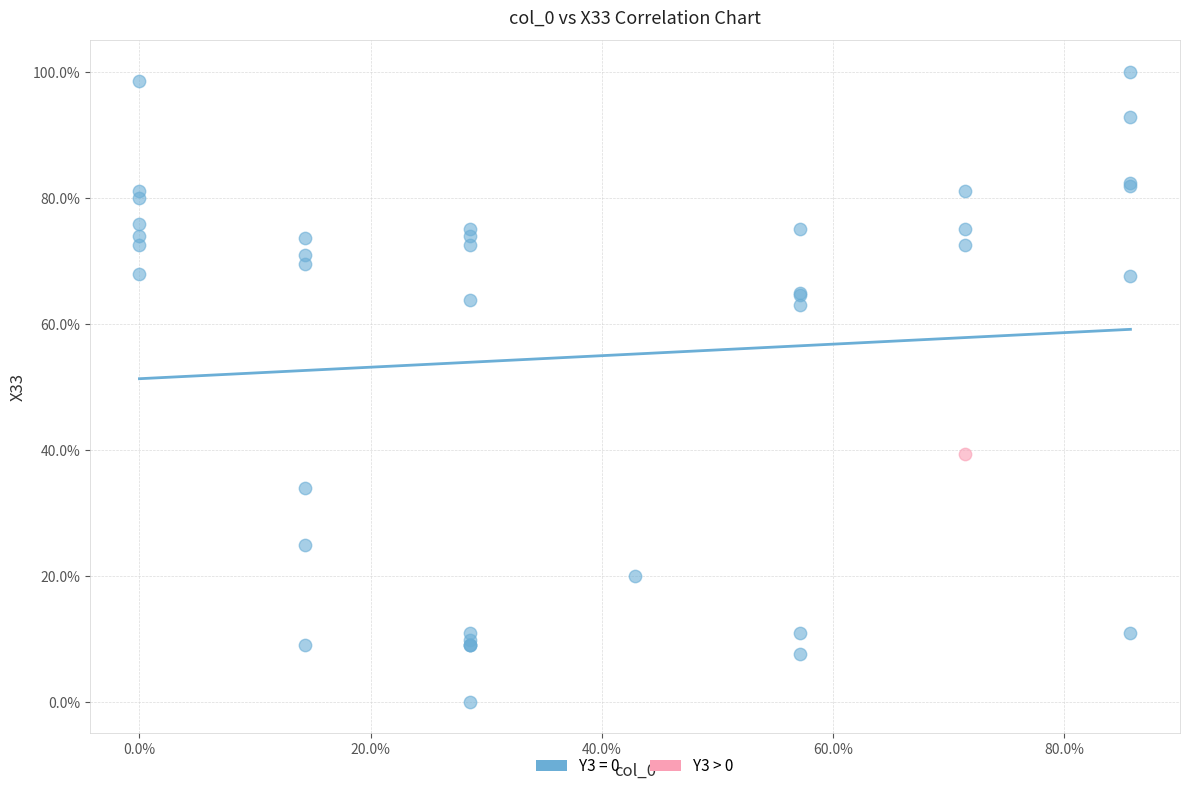

What are all the series names shown in the legend?

Y3 = 0, Y3 > 0